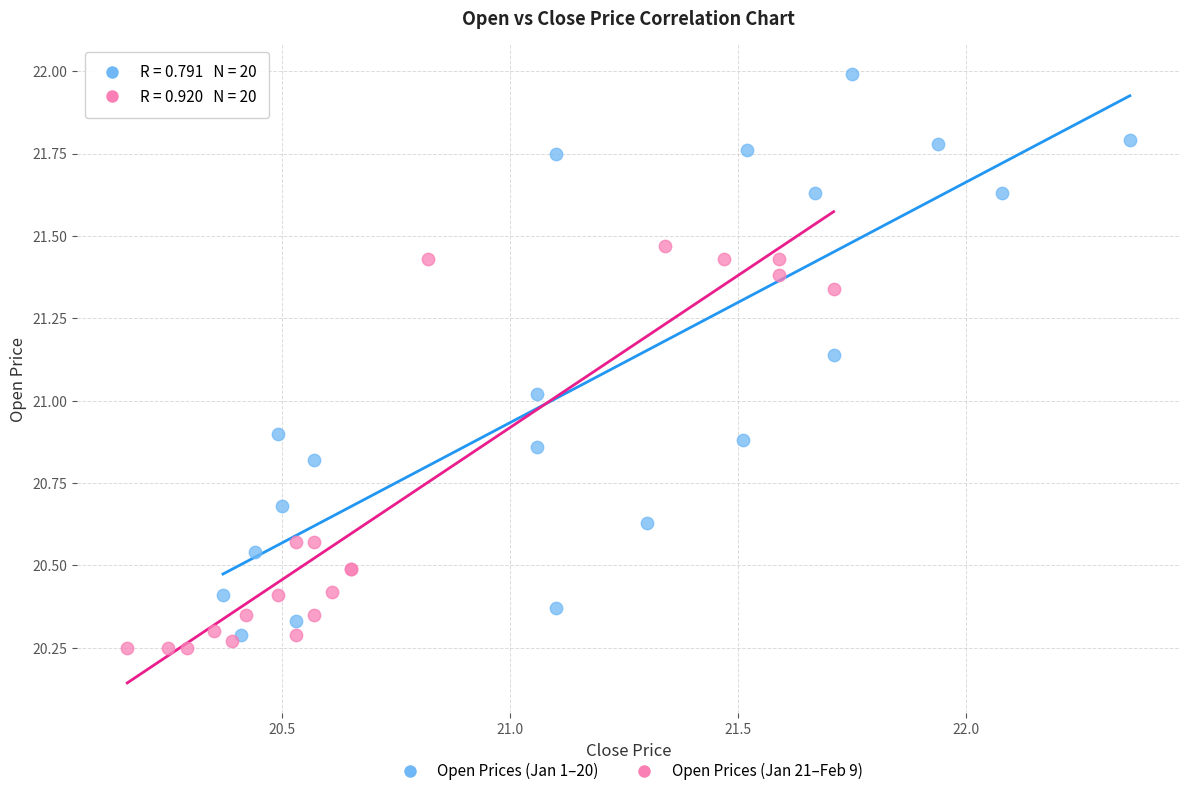

Which series has the largest Y range (max minus min)?

Open Prices (Jan 1–20)